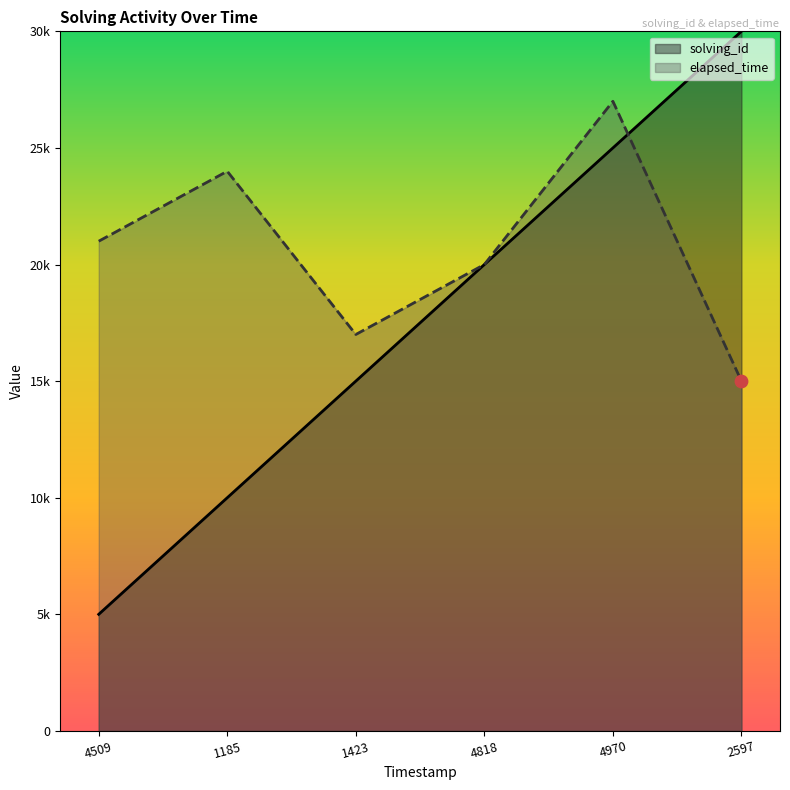

What are all the series names shown in the legend?

solving_id, elapsed_time